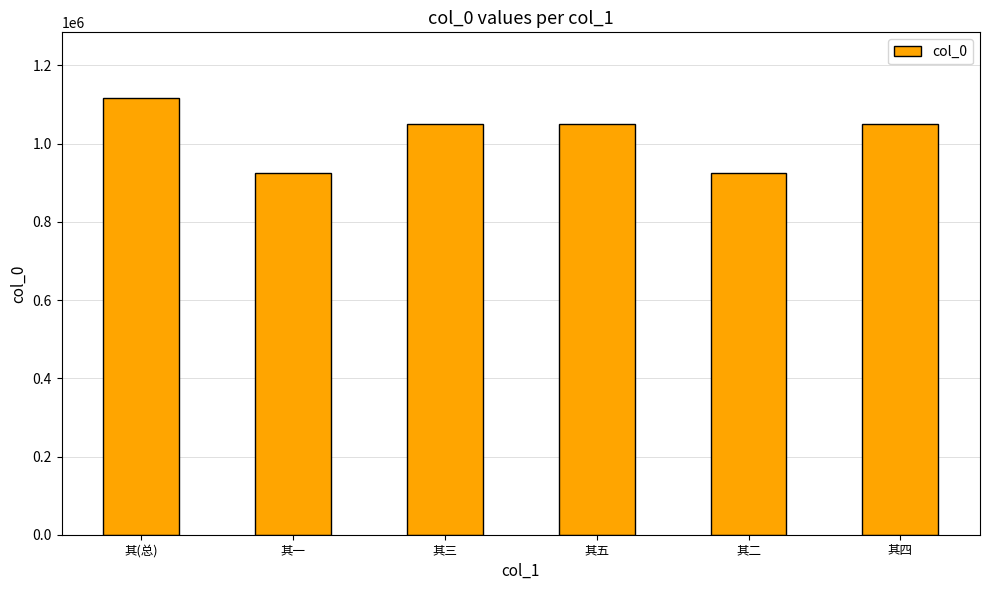

At which category does the chart reach its peak across all series?

其(总)